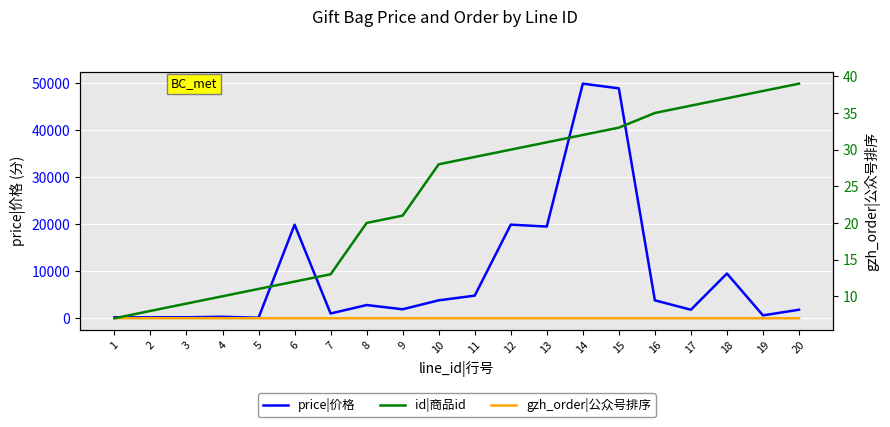

What is the spread (max minus min) of values at 4?

304